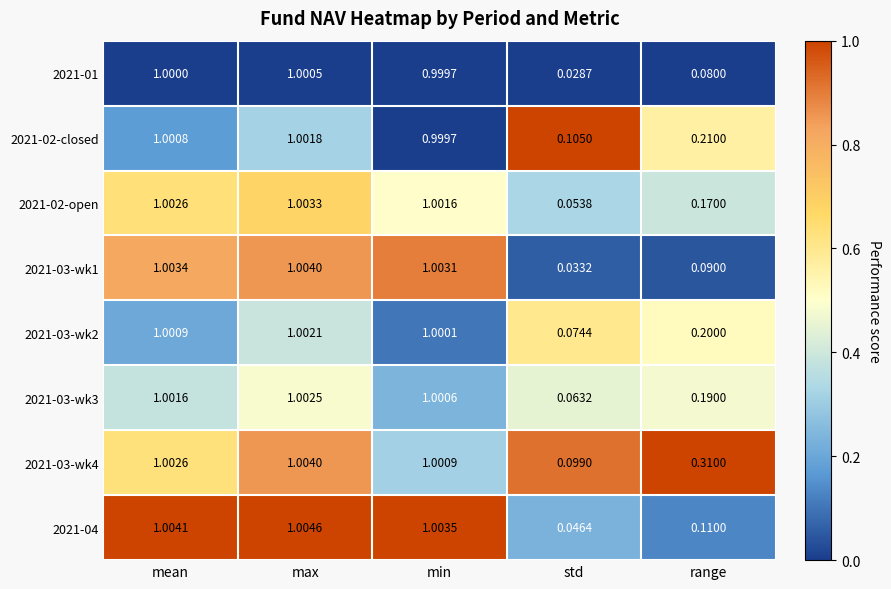

List the labels in order of 2021-03-wk4 value, smallest first.

std, range, min, mean, max